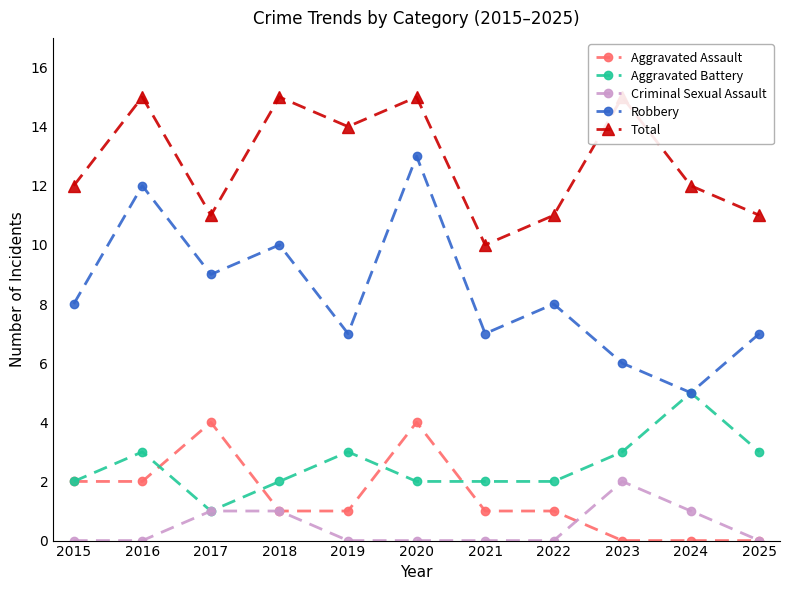

At which category is the sum across all series the highest?

2020